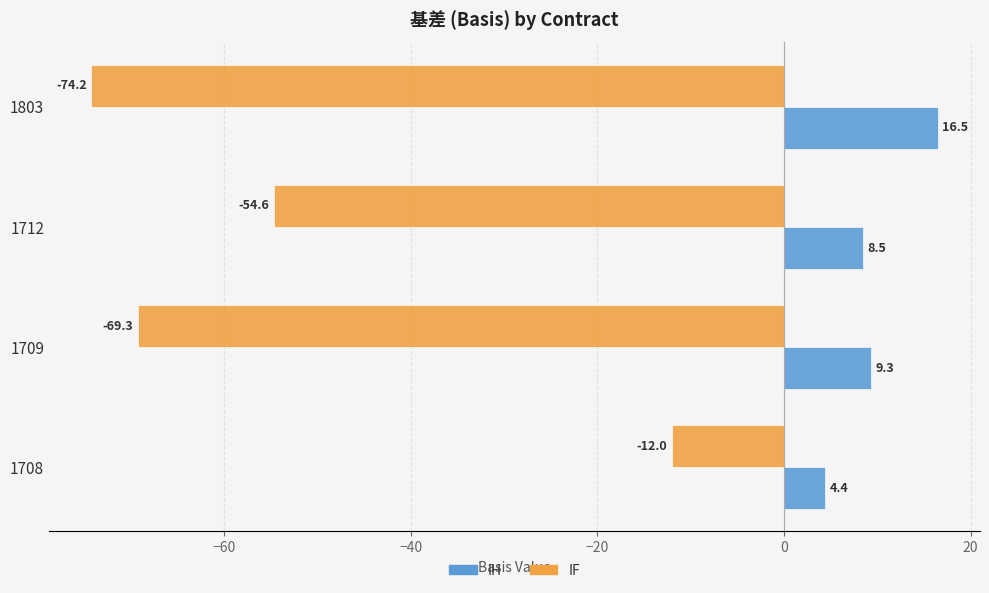

Where is IH nearest to the value 10?

1709